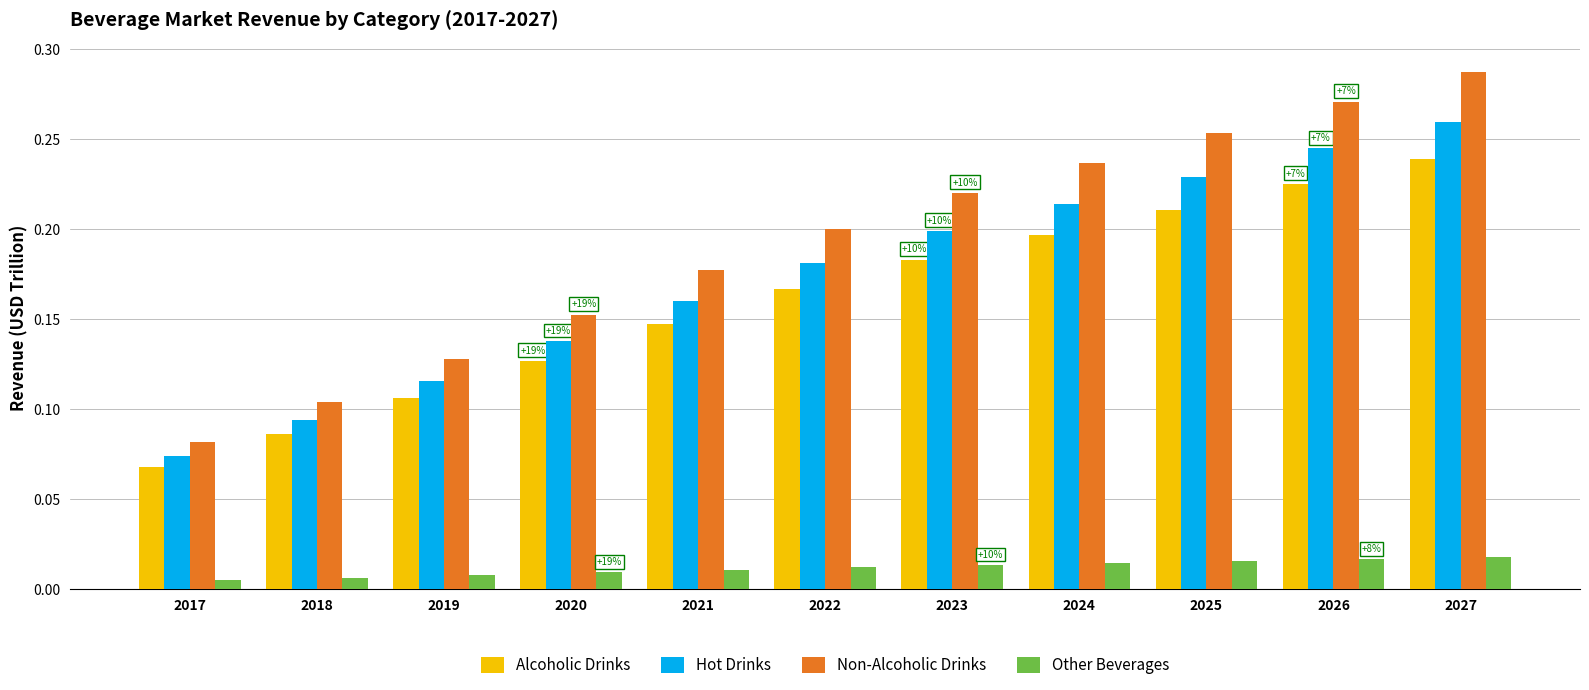

Which series has the widest spread of values?

Non-Alcoholic Drinks